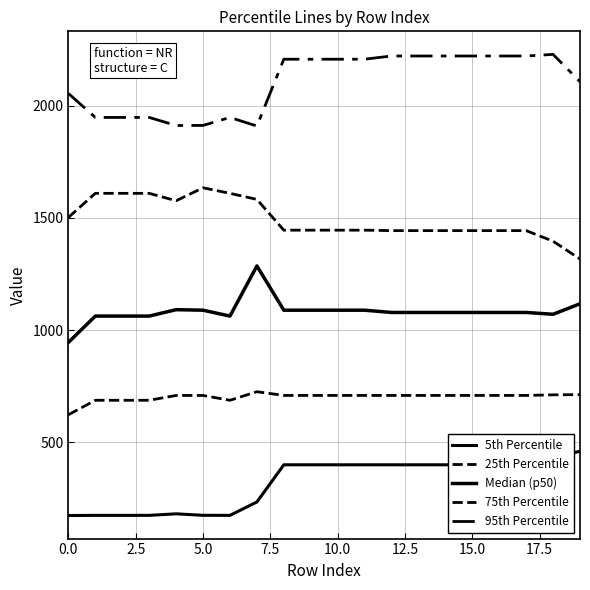

How many lines are shown in the chart?

5